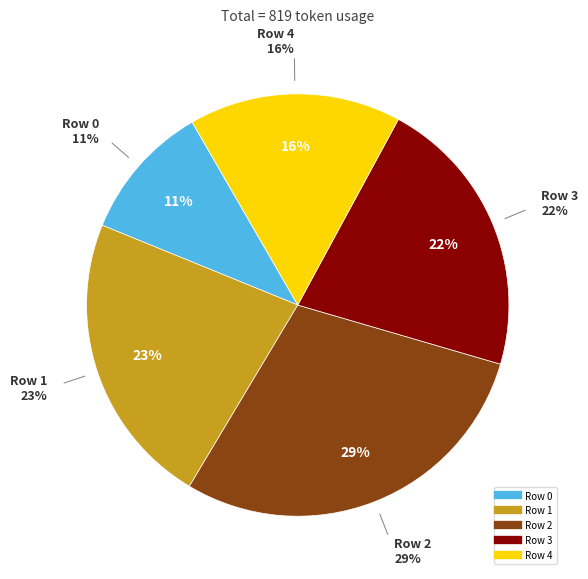

Which has a higher value, Row 0 or Row 3?

Row 3